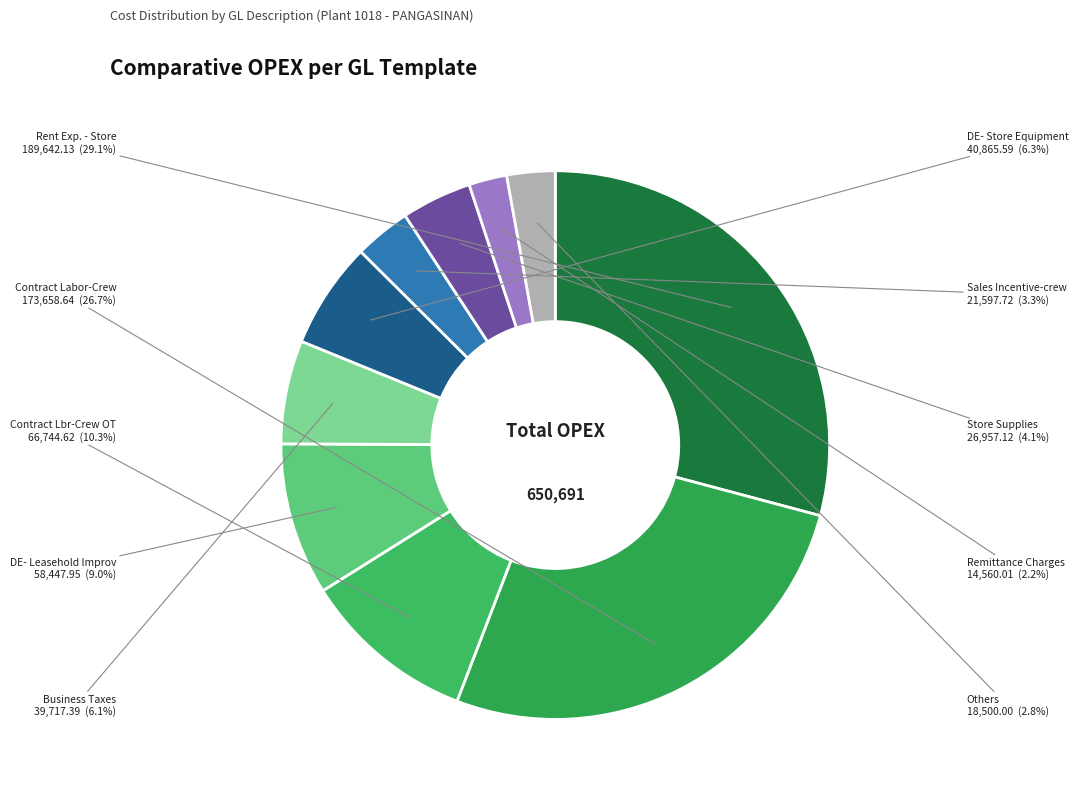

What is the smallest slice in the pie chart?

Remittance Charges